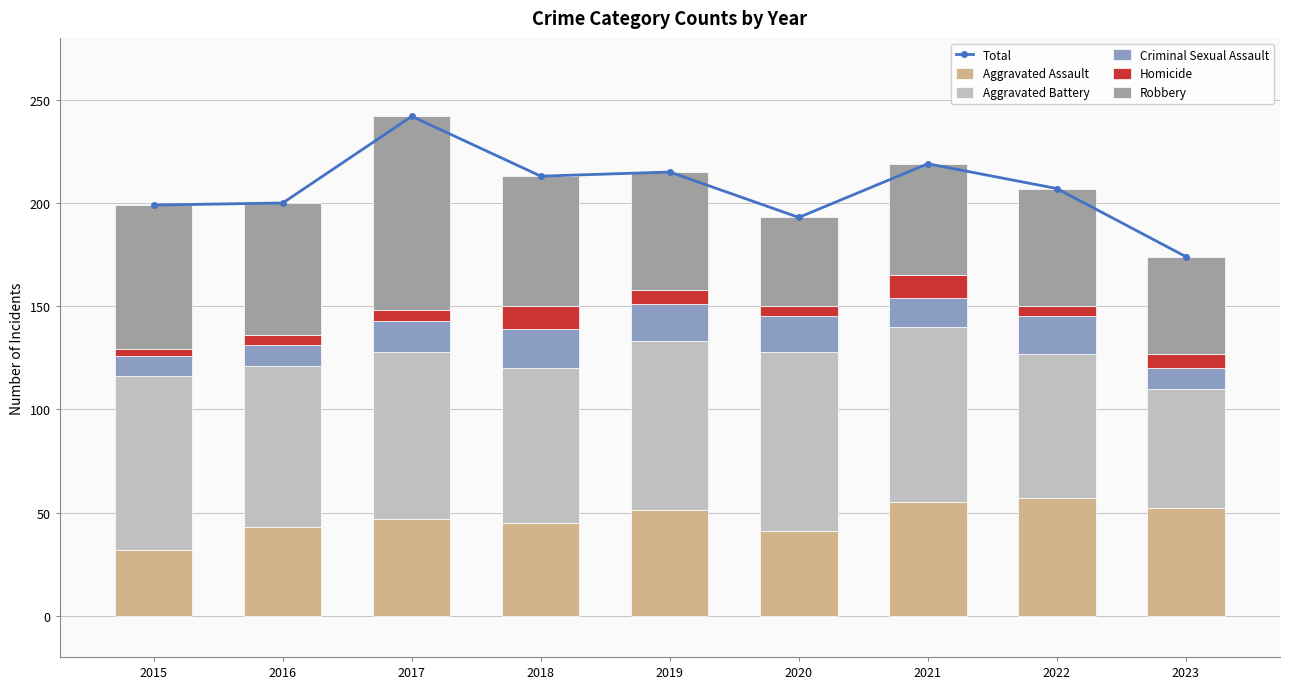

At which category does the chart reach its peak across all series?

2017